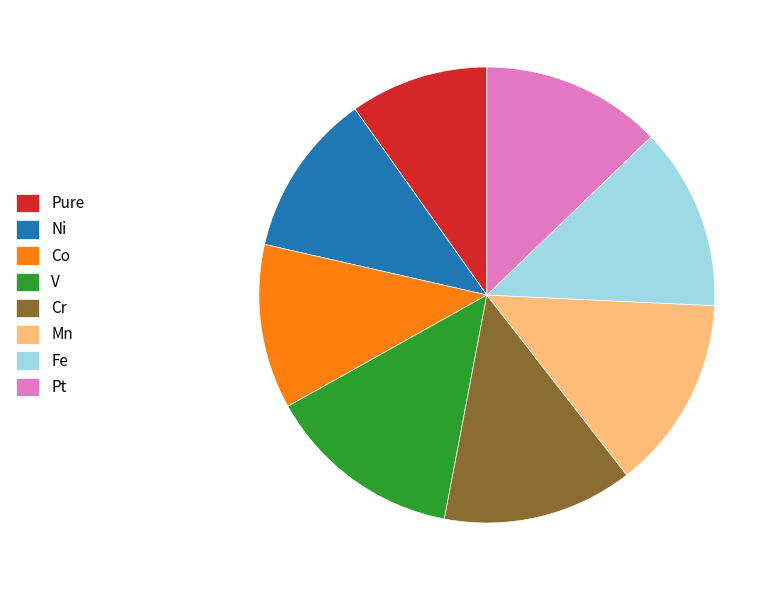

Is the sum of Cr and Pt greater than half?

No